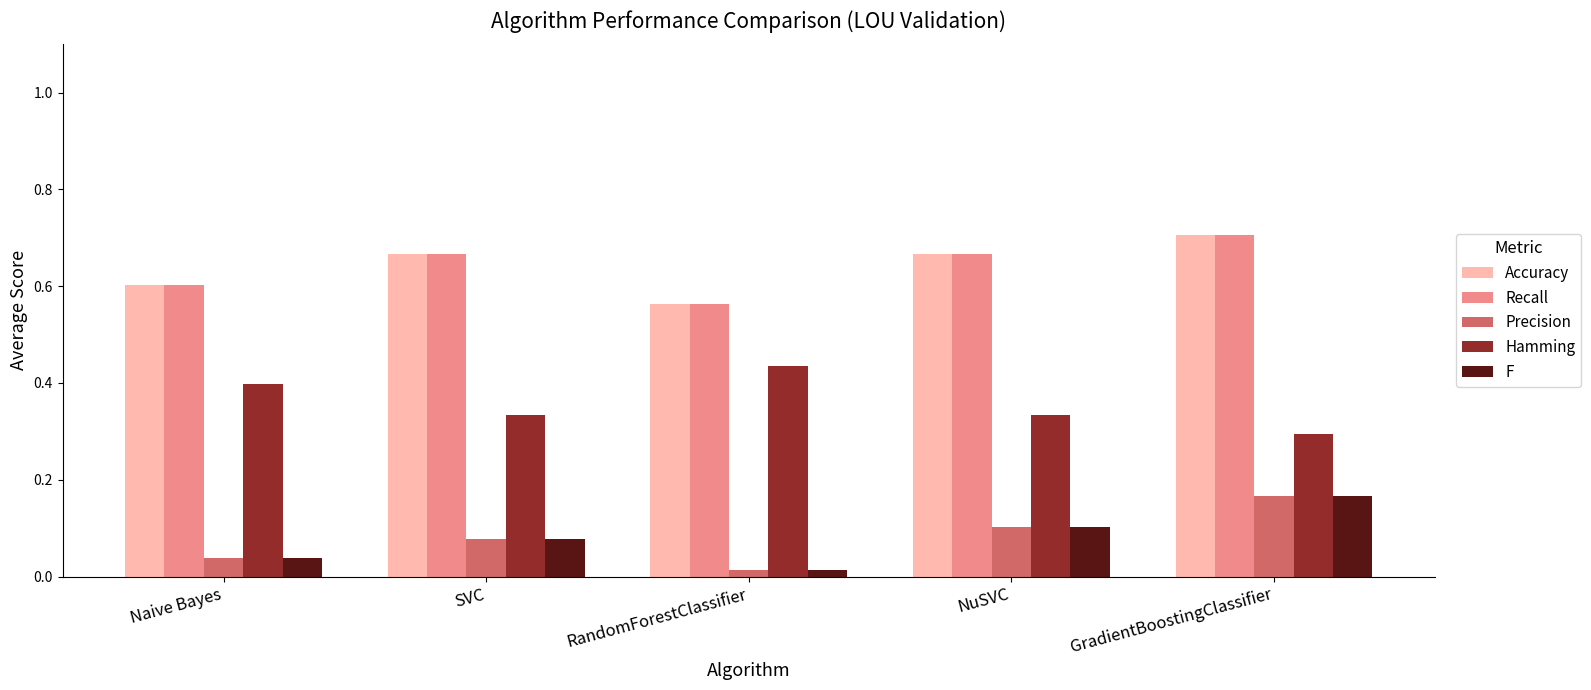

What is the spread (max minus min) of values at GradientBoostingClassifier?

0.5